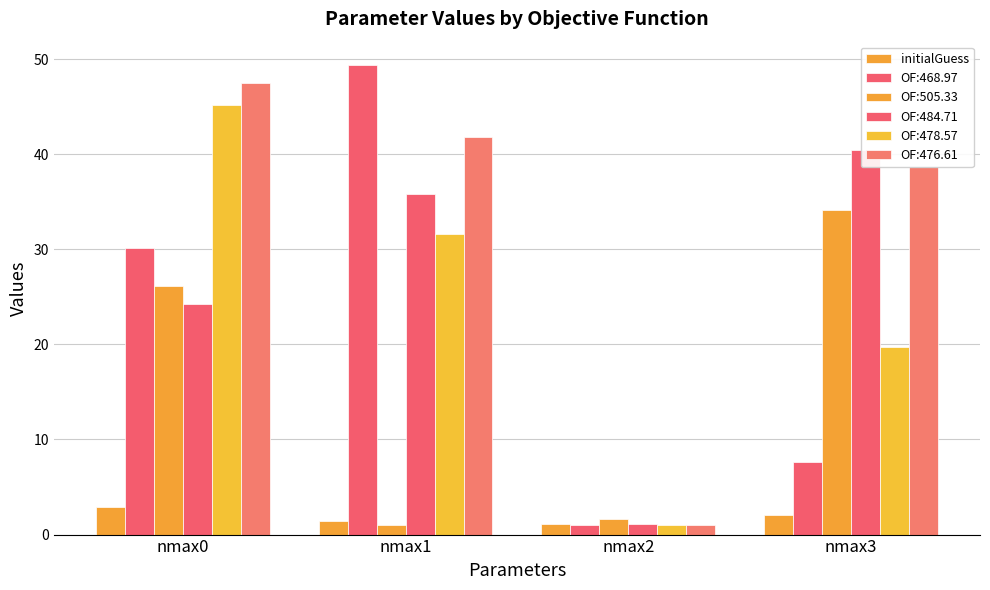

The value at nmax2 is 0.7. True or false?

False